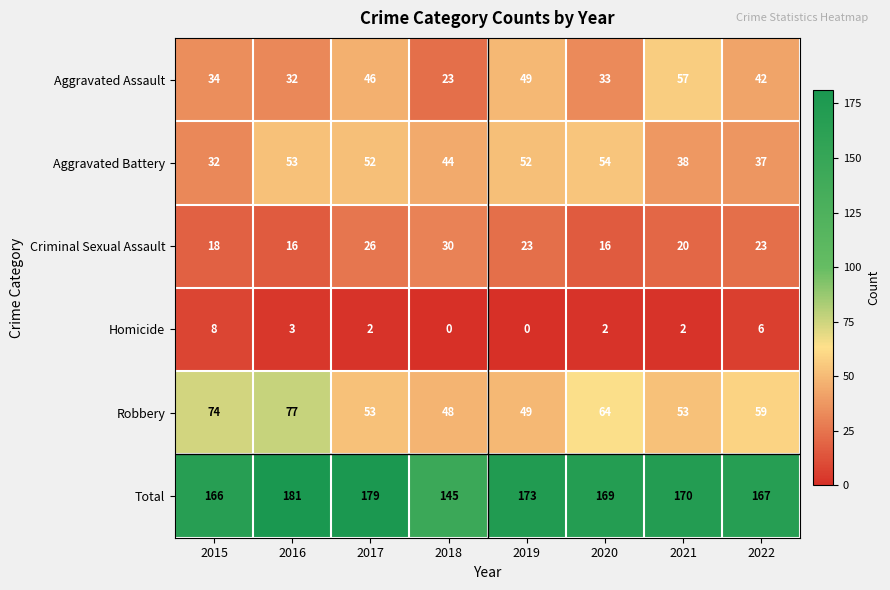

Which series changed the most between 2018 and 2021?

Aggravated Assault